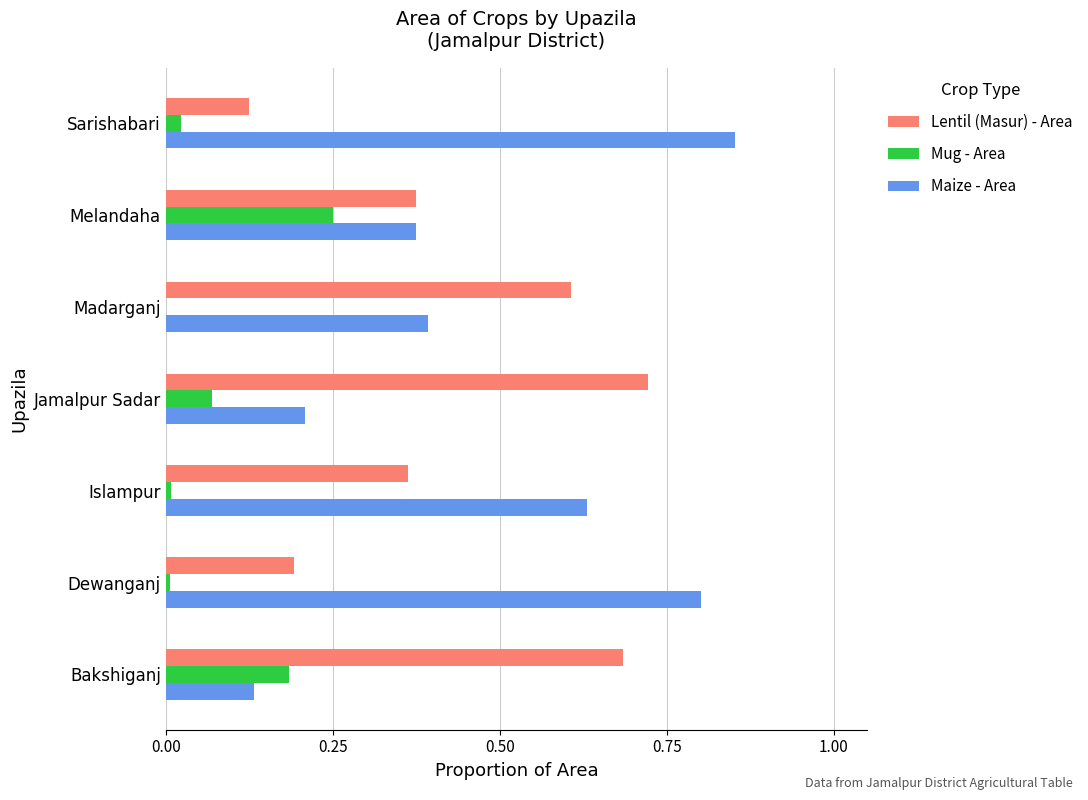

What is the sum of all Maize - Area values?

3.4